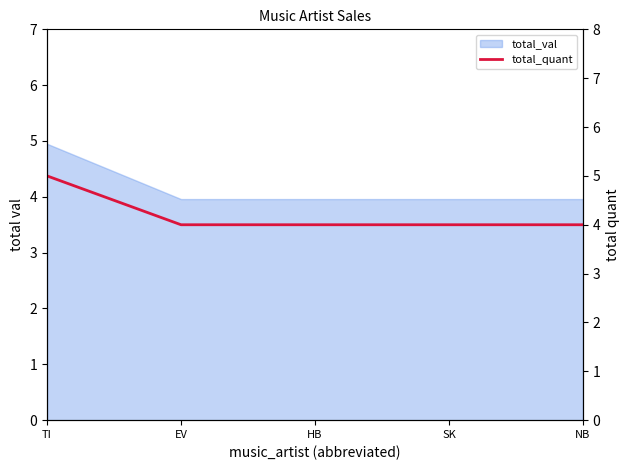

Rank the categories by value from highest to lowest.

TI, EV, HB, SK, NB